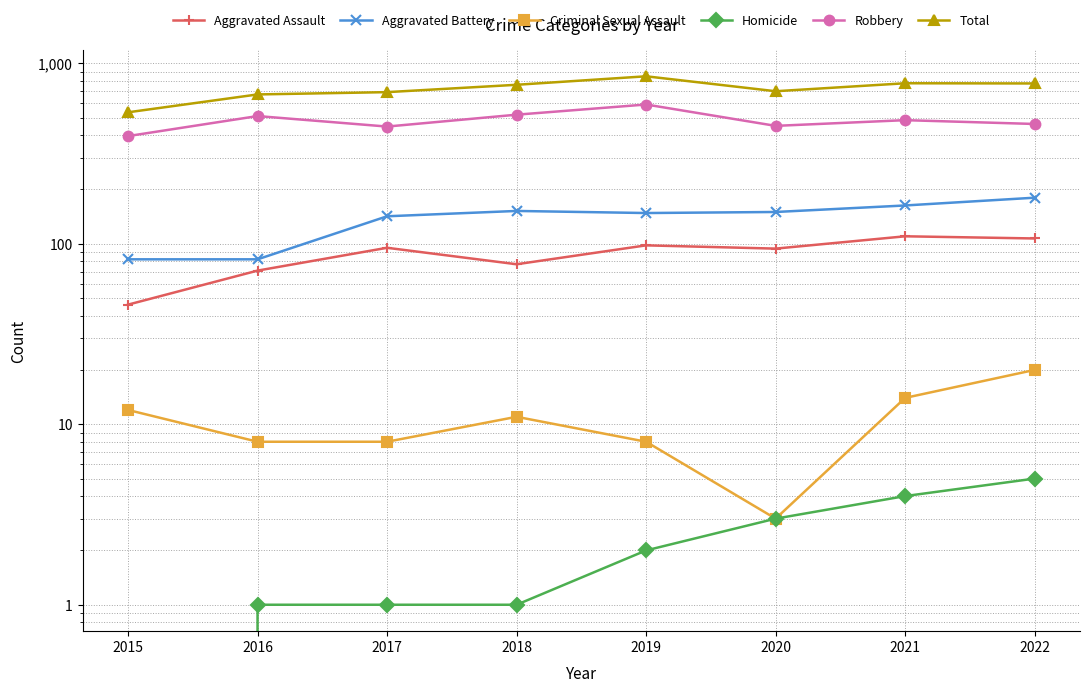

How many lines are shown in the chart?

6